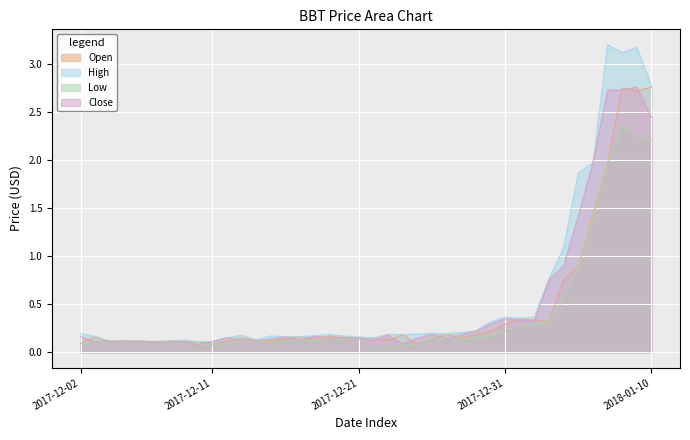

Which series has the widest spread of values?

High